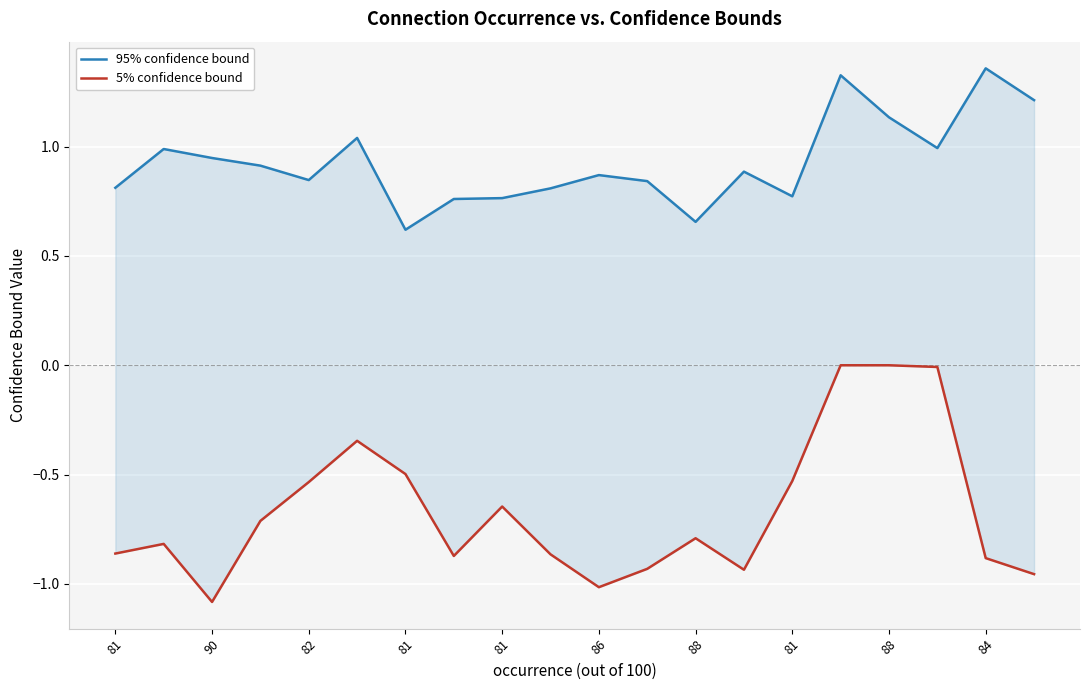

How many lines are shown in the chart?

2